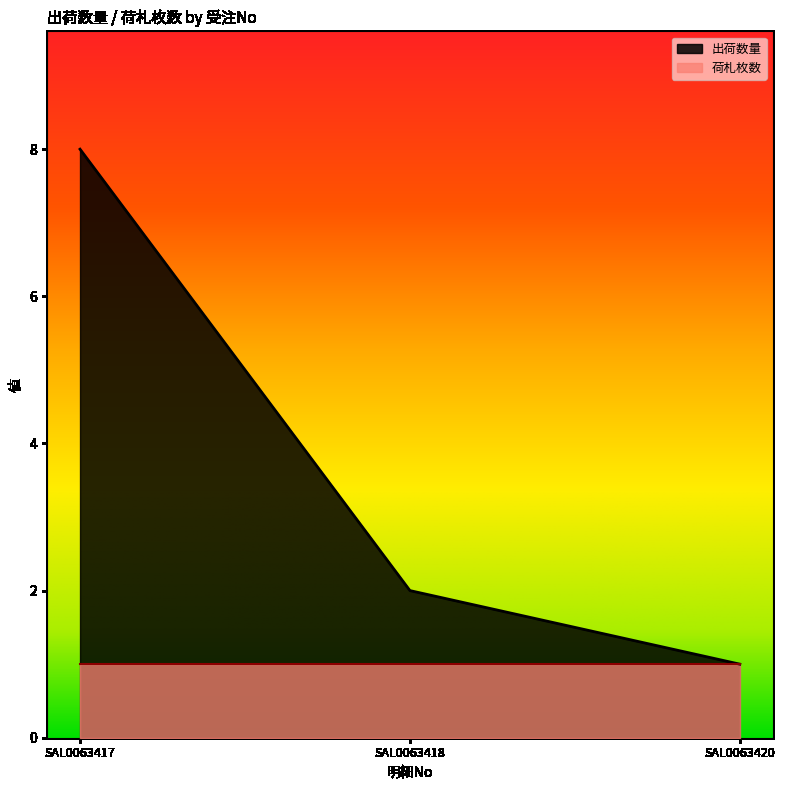

True or false: 出荷数量 has a value of 1 at SAL0063420.

True